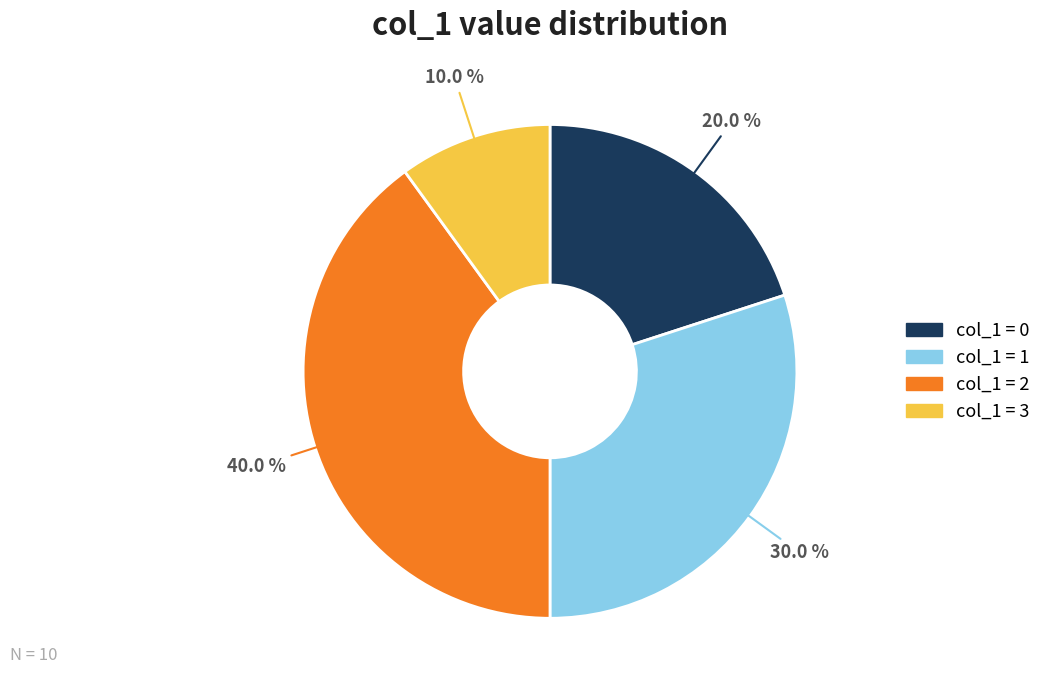

To the nearest percent, what is the difference between the largest and smallest slice percentages?

30%